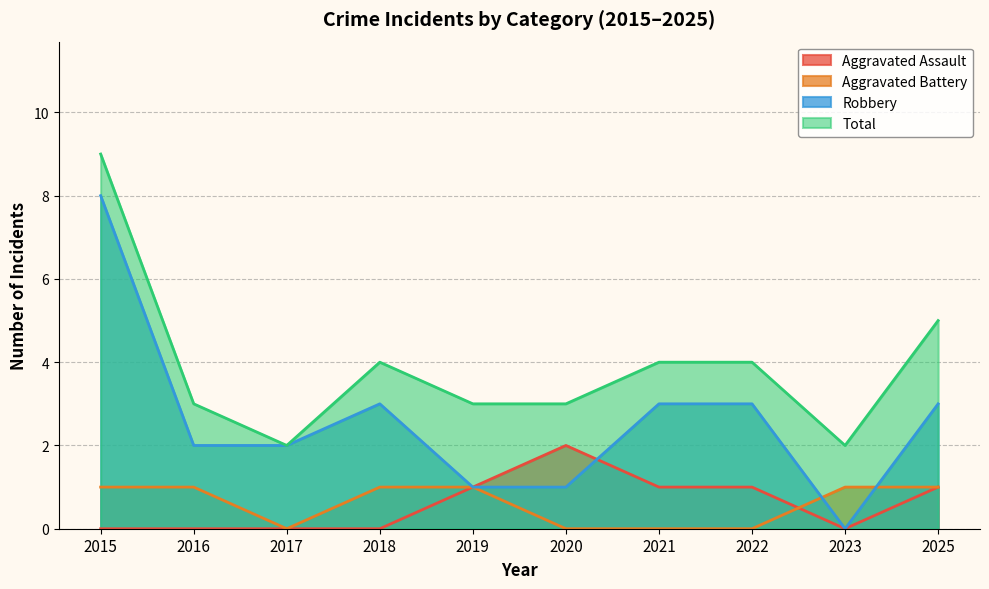

Is it true that Robbery equals 1 at 2016?

False